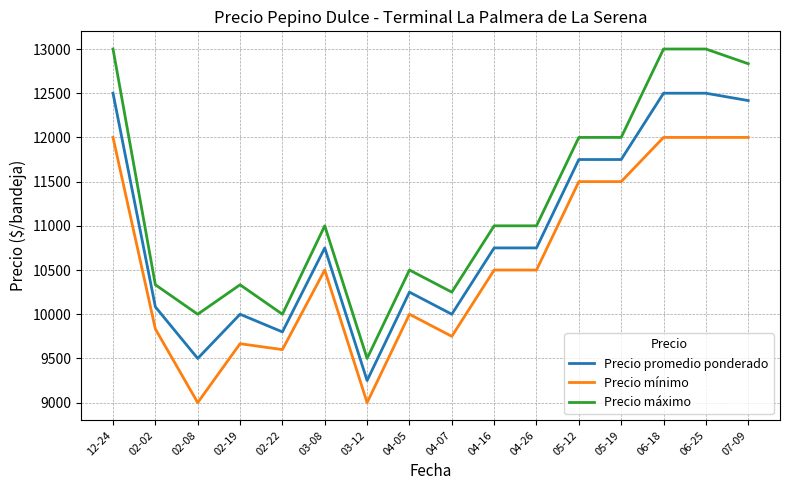

Reading left to right, list all the values displayed in this chart.

Precio promedio ponderado: 12-24=12500.0	02-02=10083.3	02-08=9500.0	02-19=10000.0	02-22=9800.0	03-08=10750.0	03-12=9250.0	04-05=10250.0	04-07=10000.0	04-16=10750.0	04-26=10750.0	05-12=11750.0	05-19=11750.0	06-18=12500.0	06-25=12500.0	07-09=12416.7
Precio mínimo: 12-24=12000.0	02-02=9833.3	02-08=9000.0	02-19=9666.7	02-22=9600.0	03-08=10500.0	03-12=9000.0	04-05=10000.0	04-07=9750.0	04-16=10500.0	04-26=10500.0	05-12=11500.0	05-19=11500.0	06-18=12000.0	06-25=12000.0	07-09=12000.0
Precio máximo: 12-24=13000.0	02-02=10333.3	02-08=10000.0	02-19=10333.3	02-22=10000.0	03-08=11000.0	03-12=9500.0	04-05=10500.0	04-07=10250.0	04-16=11000.0	04-26=11000.0	05-12=12000.0	05-19=12000.0	06-18=13000.0	06-25=13000.0	07-09=12833.3